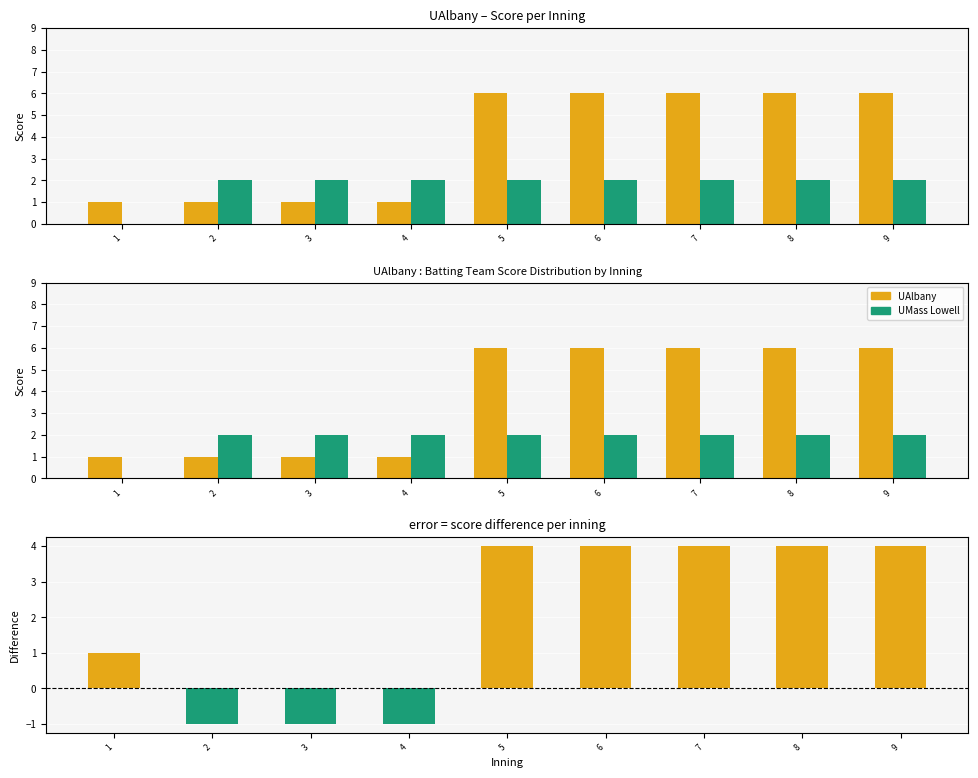

Is it true that Score Difference (UAlbany - UMass Lowell) equals -1 at 4?

True